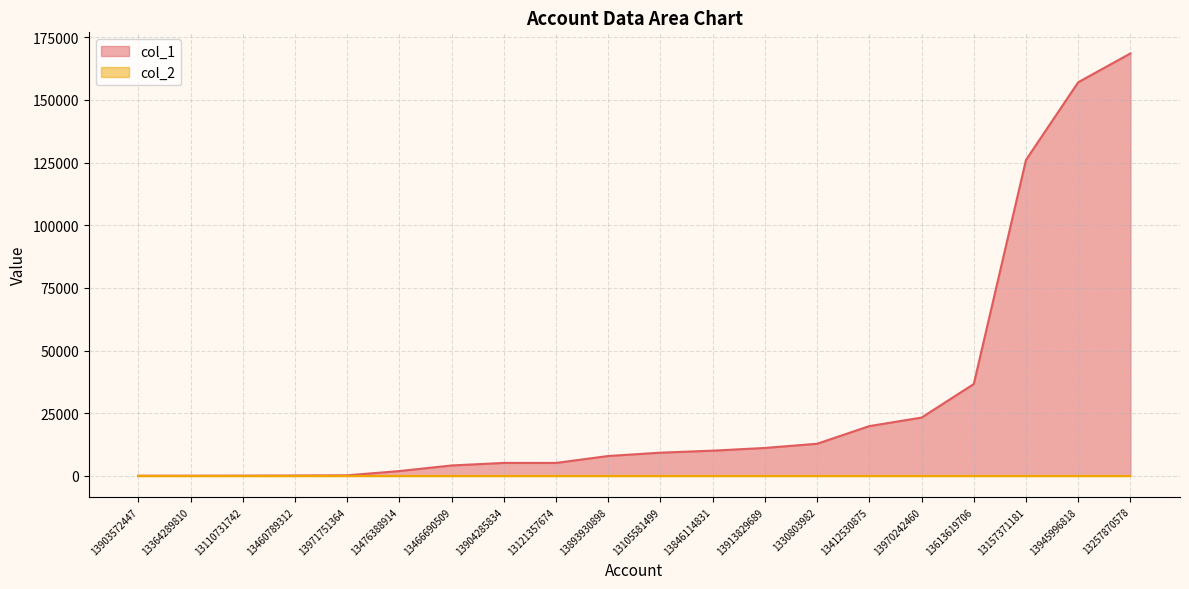

What is the label of the 11th point from the left?

13105581499